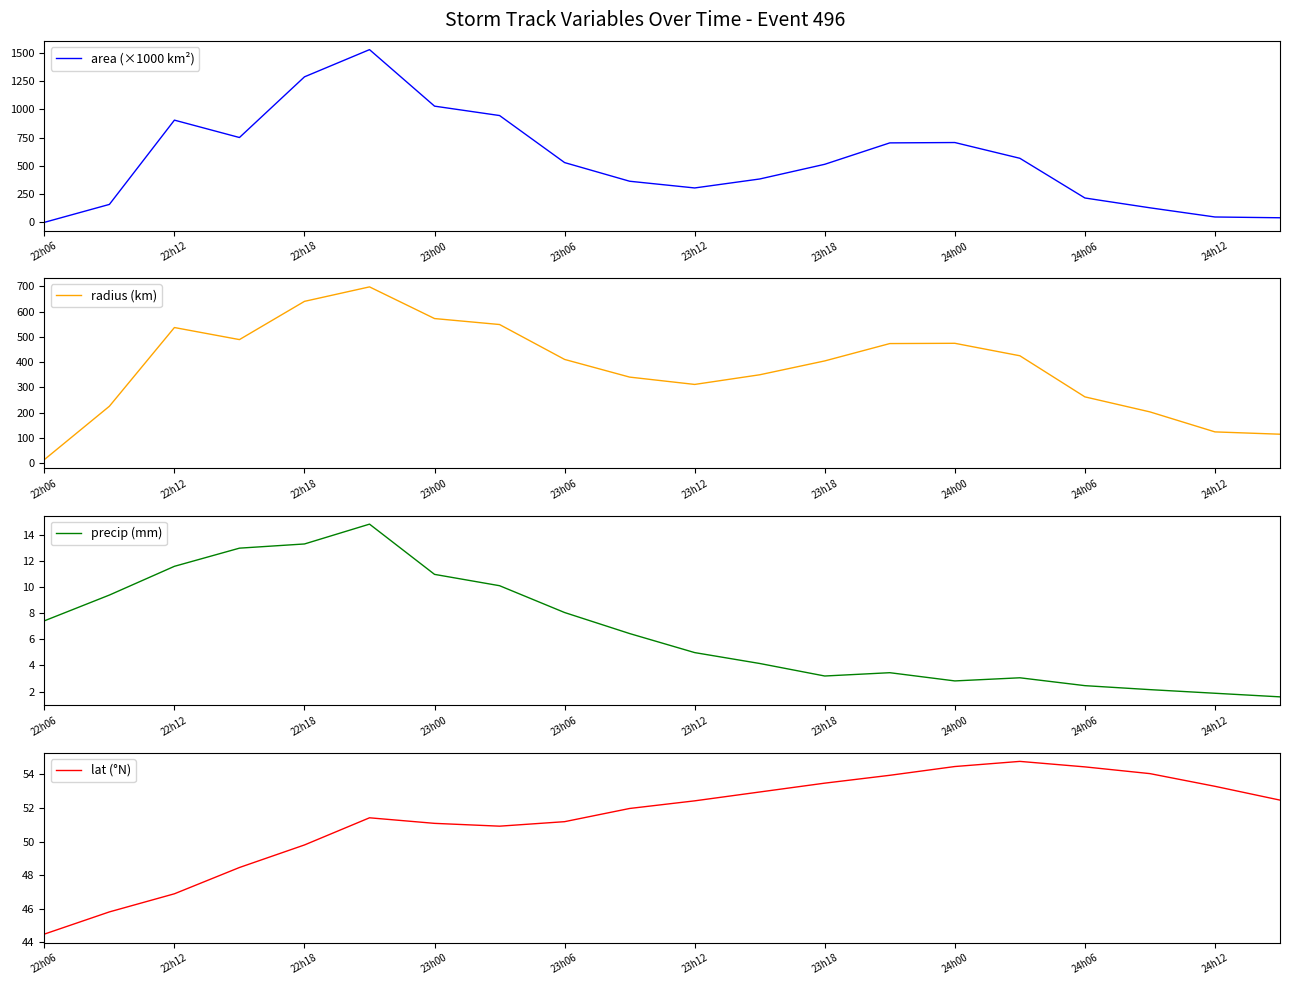

Which label corresponds to the smallest value in the chart?

22h06